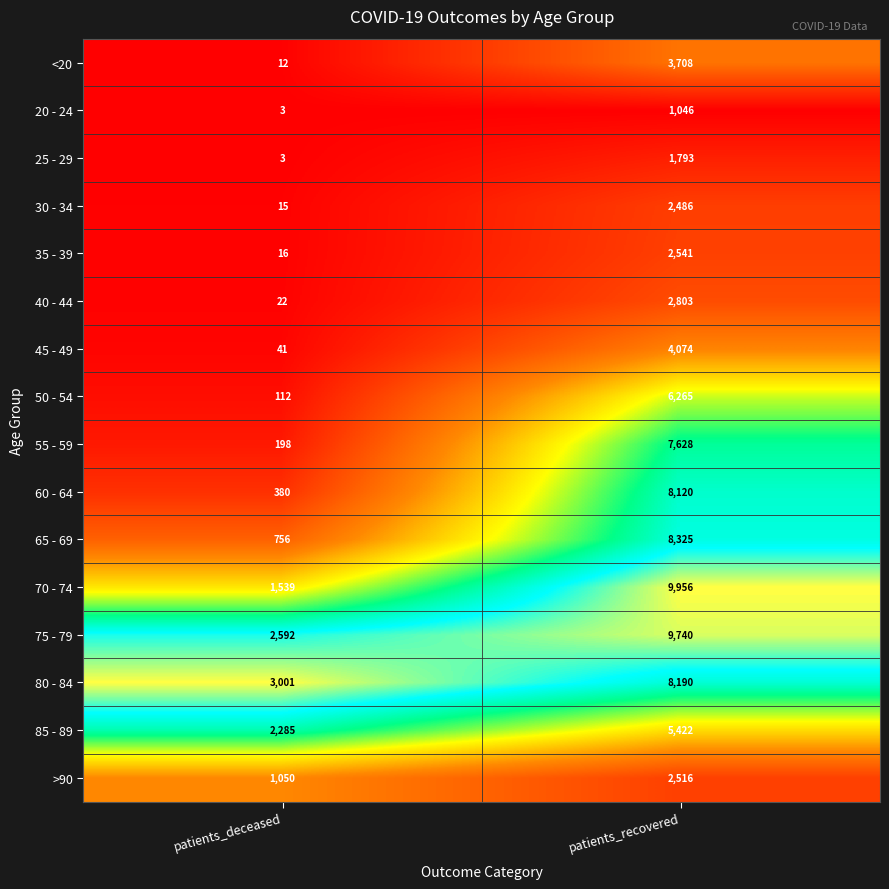

What is the difference between the 45 - 49 values at patients_recovered and patients_deceased?

4033